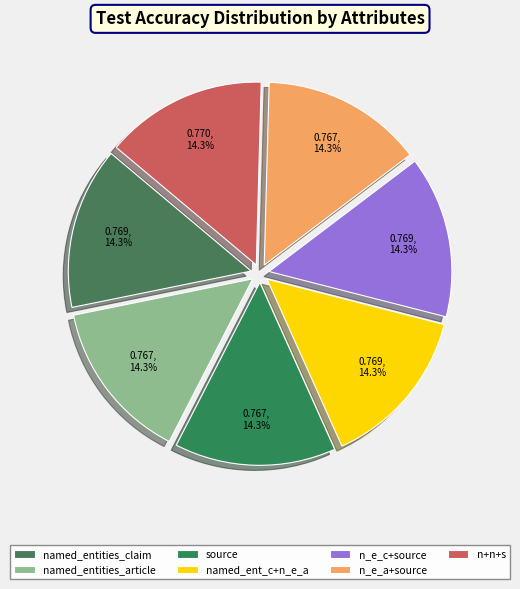

Is it true that n_e_c+source is 4% of the pie?

False